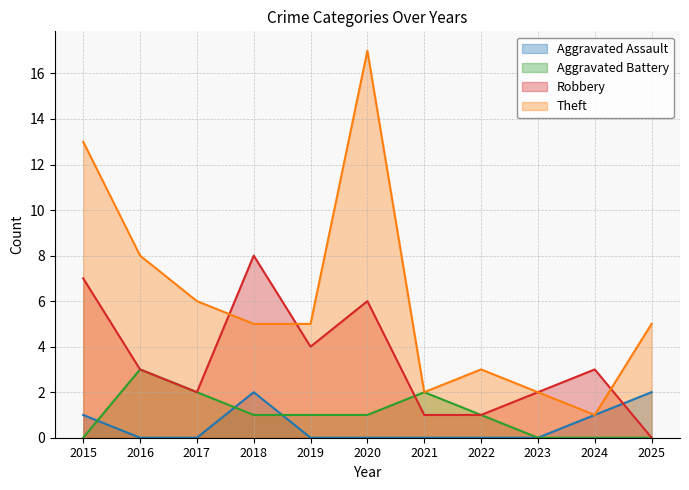

True or false: Theft and Aggravated Assault intersect in this chart.

False